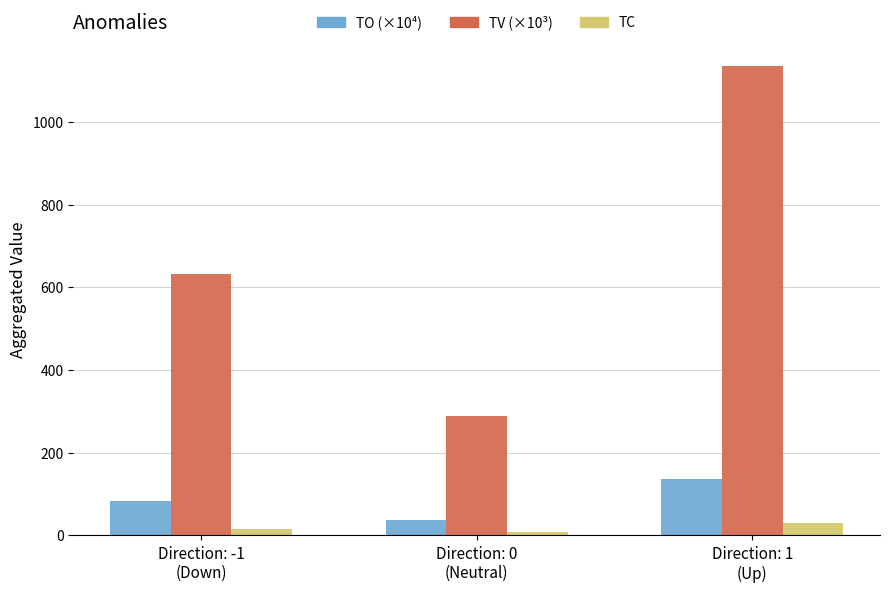

What is the total value across all series at Direction: -1
(Down)?

731.1